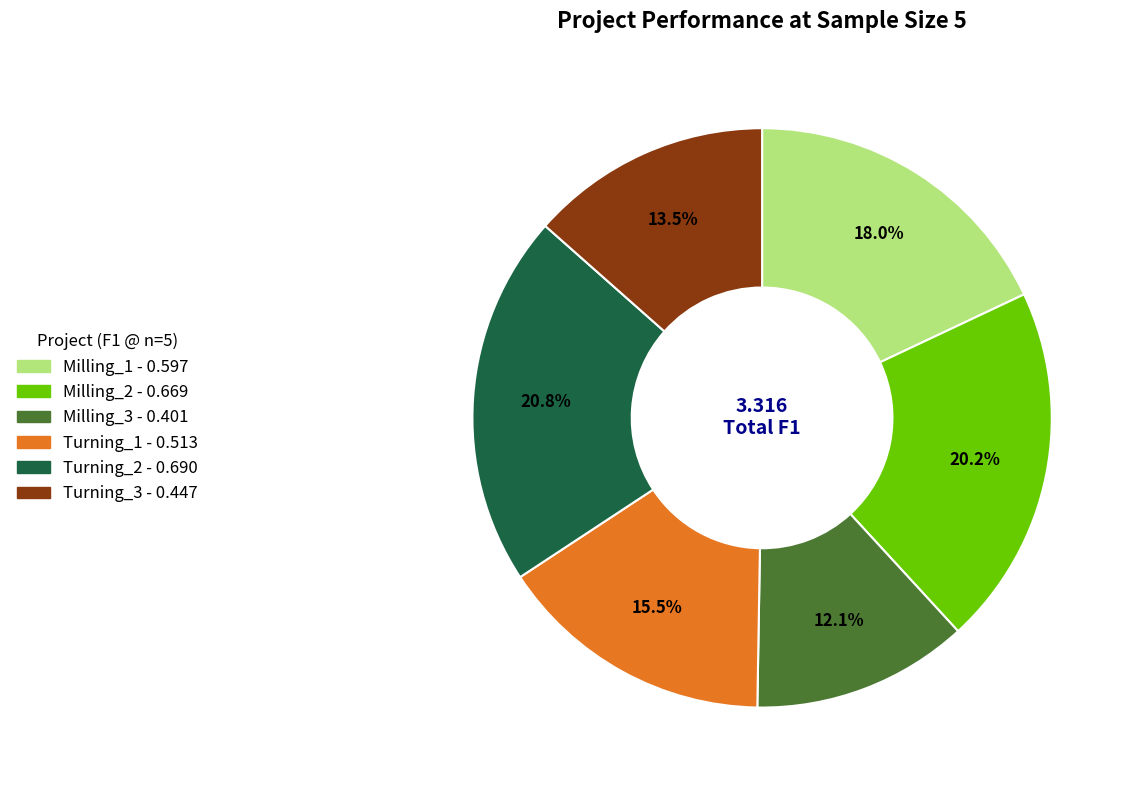

Does Milling_1 represent more than half of the total?

No